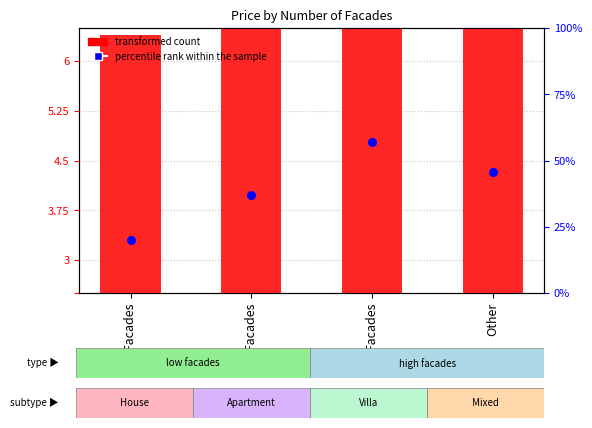

Is the value of transformed count at 2 Facades greater than the value of percentile rank within the sample at 4 Facades?

No